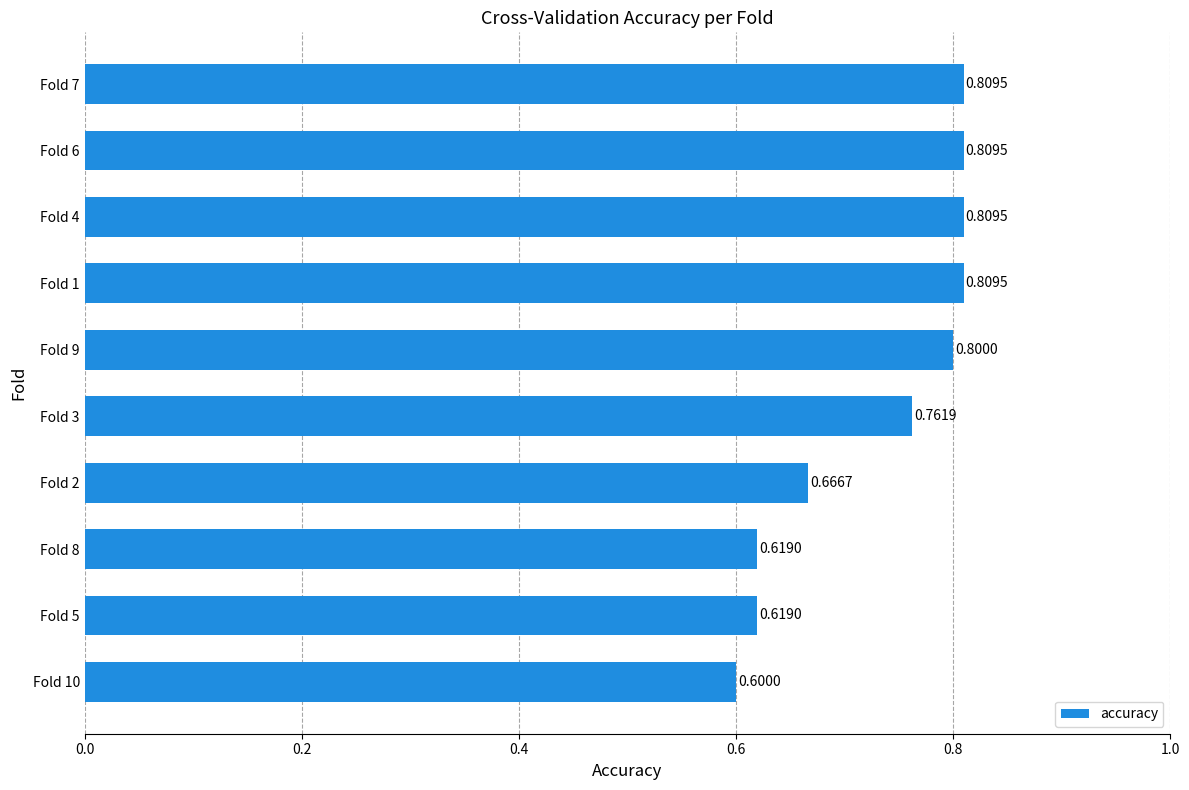

What is the change in value from Fold 5 to Fold 4?

+0.2